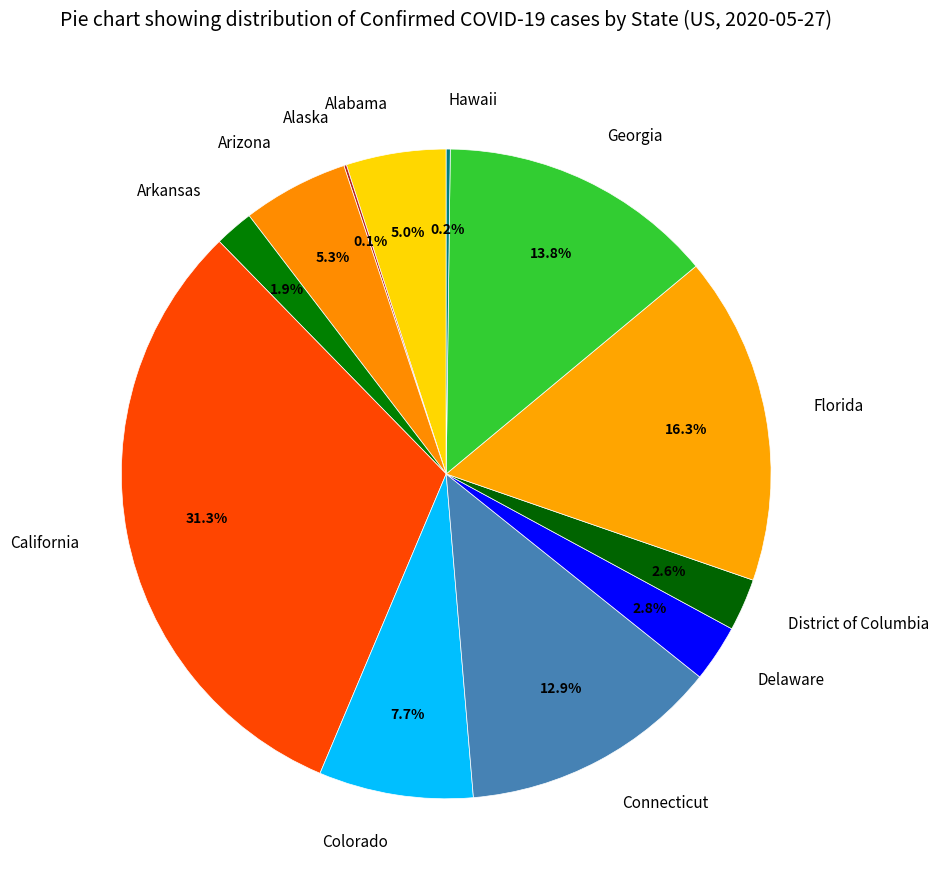

Is the sum of Connecticut and District of Columbia greater than half?

No